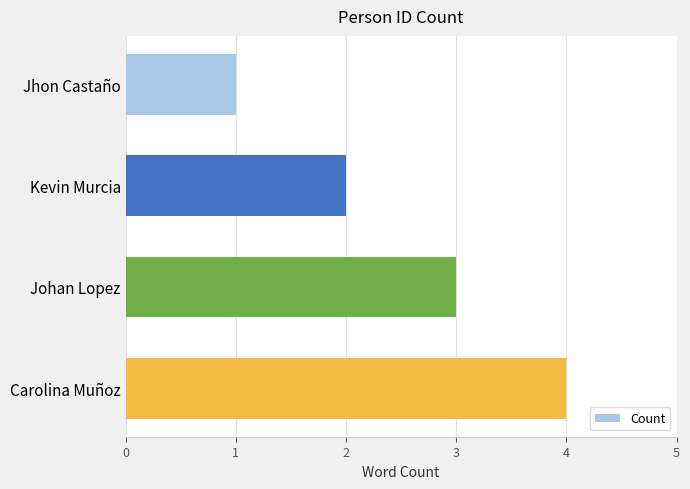

List the labels in order of value, smallest first.

Jhon Castaño, Kevin Murcia, Johan Lopez, Carolina Muñoz